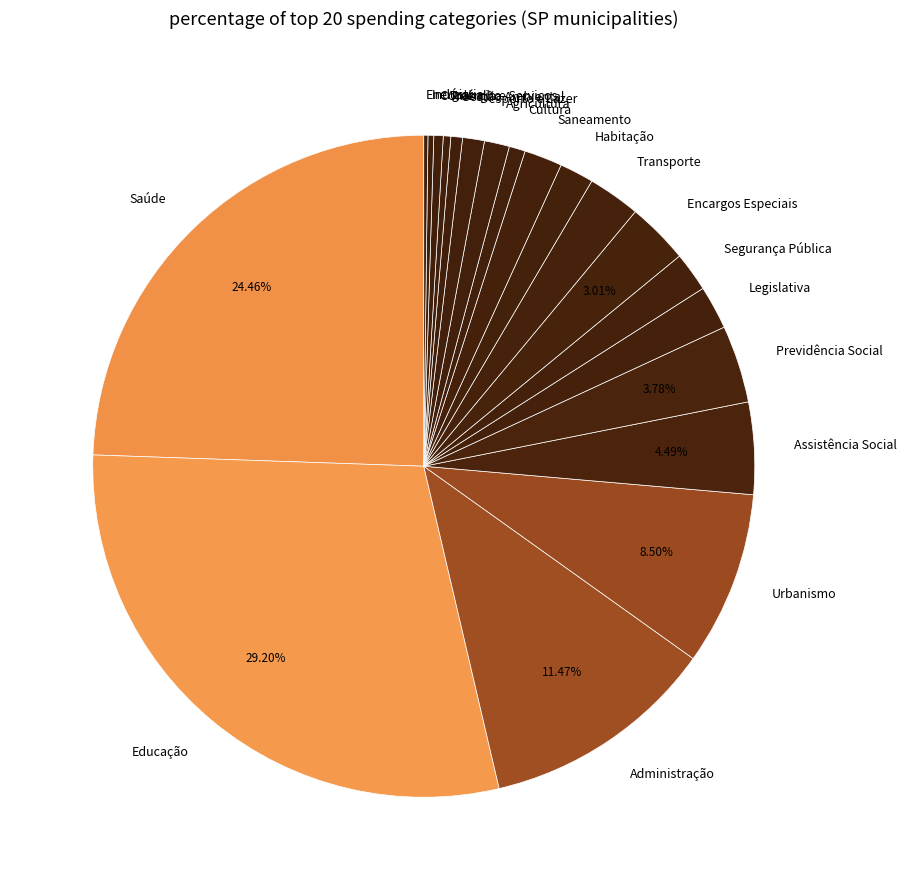

Does any single category account for the majority?

No